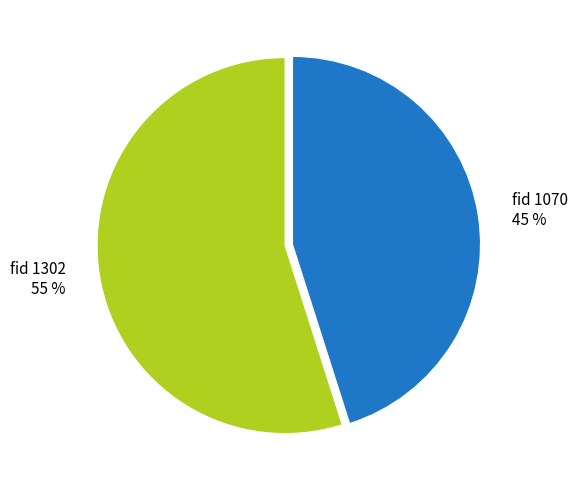

How many segments does this pie chart have?

2